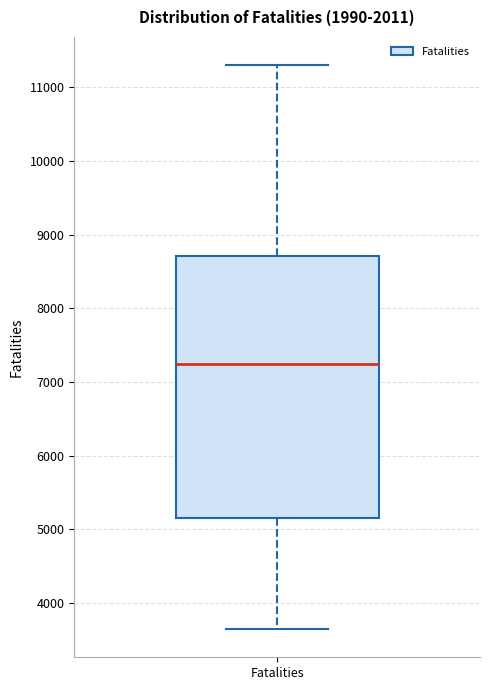

Where is the upper edge of the box for Fatalities on the y-axis? The values are not printed on the chart, so give them approximately, as read against the axis.

8700